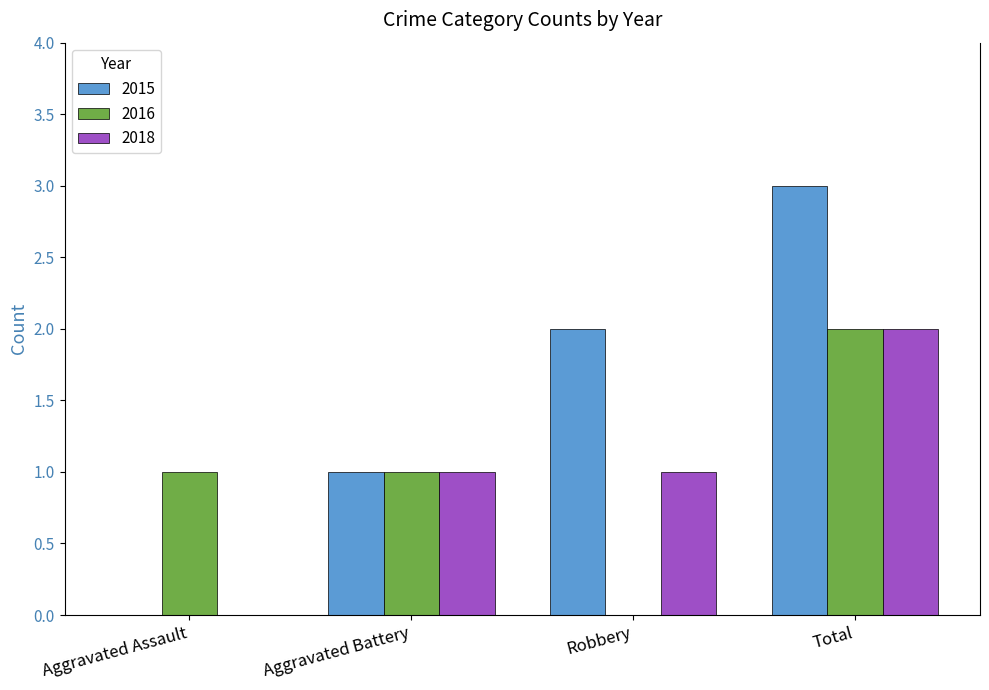

What is the total value across all series at Aggravated Assault?

1